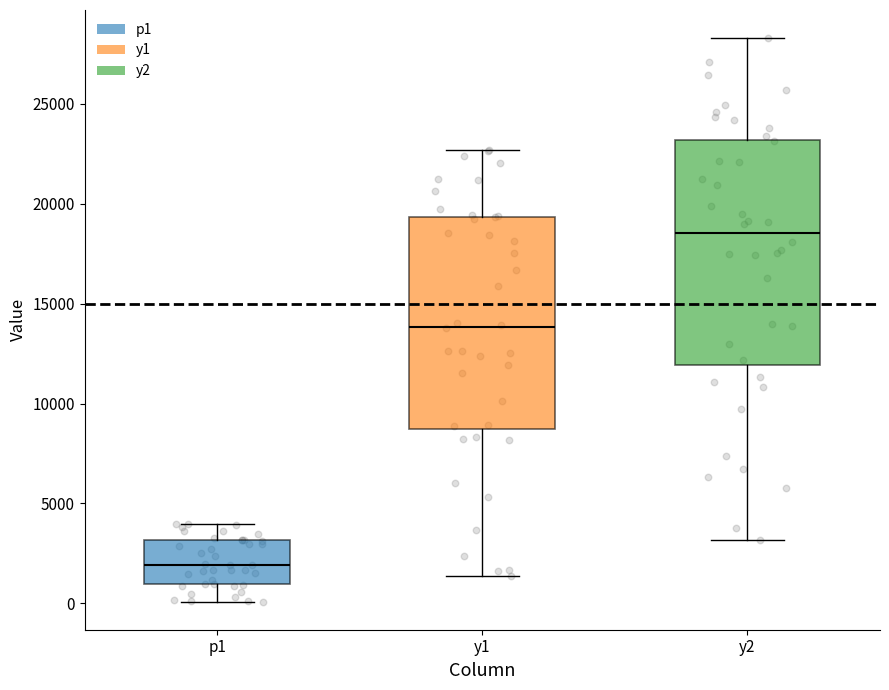

Where does the upper whisker of the box for p1 end on the y-axis? The values are not printed on the chart, so give them approximately, as read against the axis.

4000